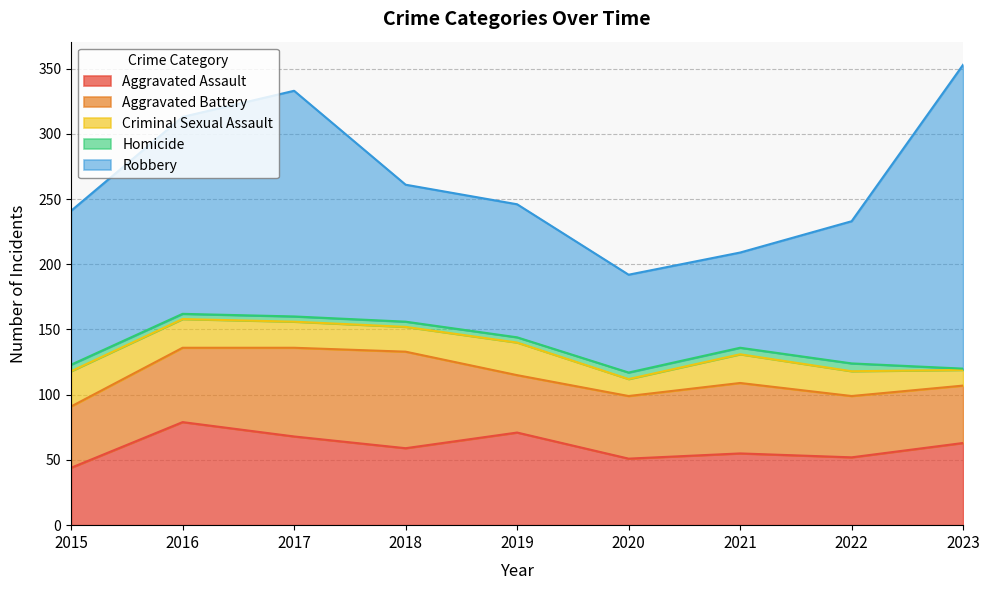

Is it true that Aggravated Battery equals 57 at 2016?

True